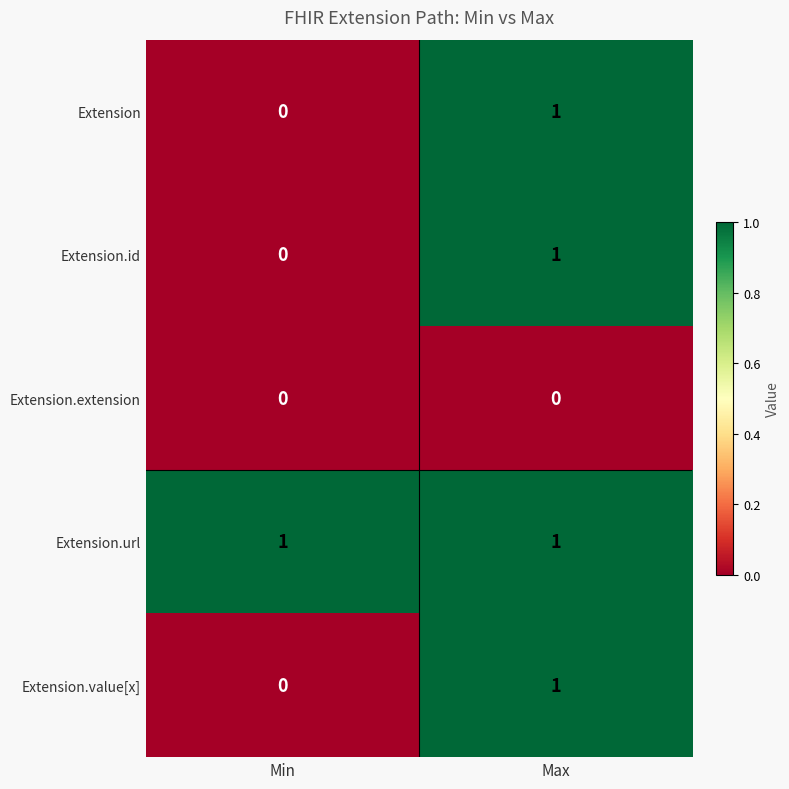

True or false: Extension.value[x] has a value of 0 at Min.

True